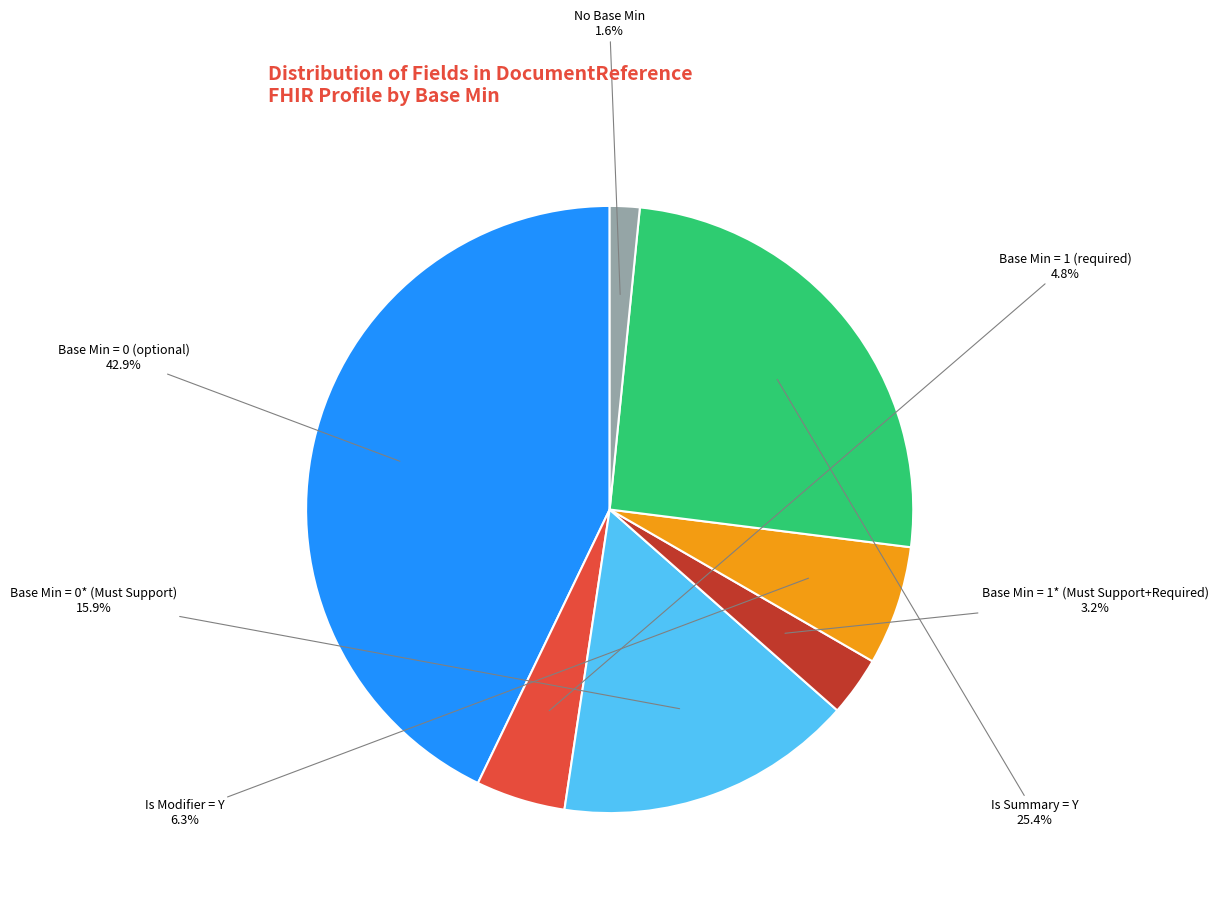

Does any single category account for the majority?

No